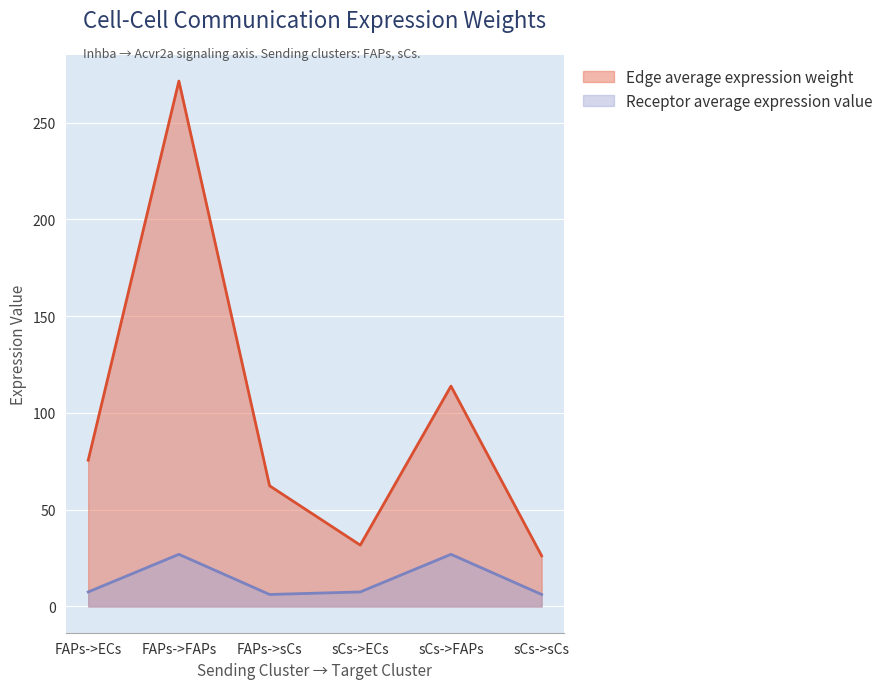

How many lines are shown in the chart?

2